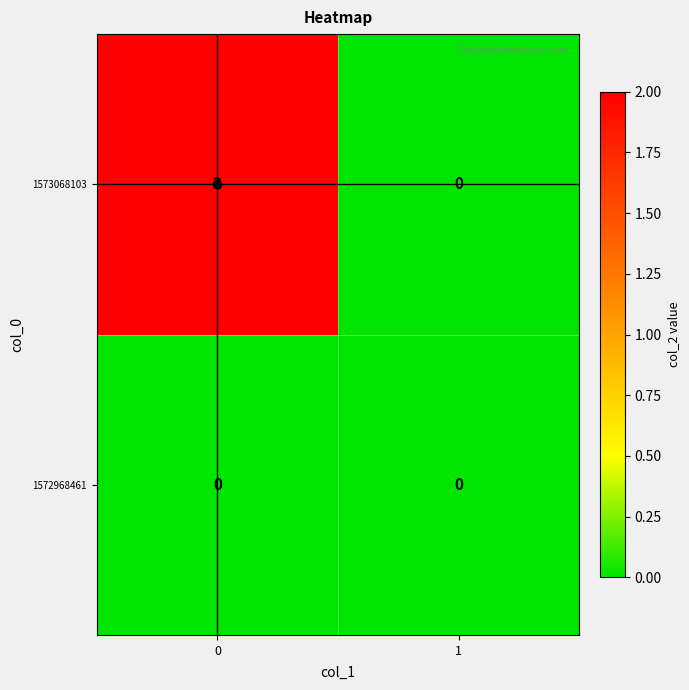

Which series has the largest total across all categories?

1573068103